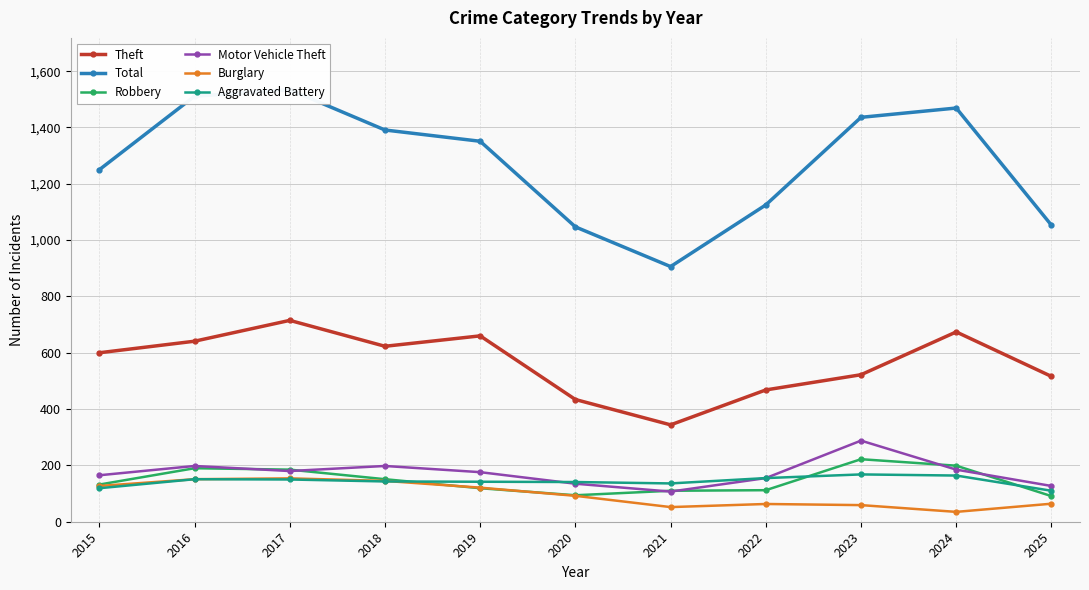

At how many categories does at least one series exceed 1352?

5